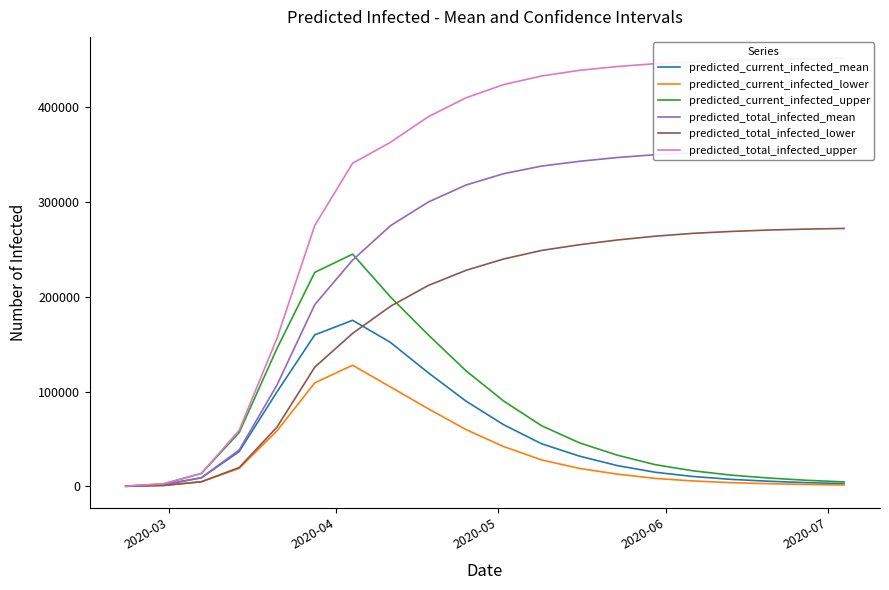

The value of predicted_current_infected_lower at 11 is 45979. True or false?

False